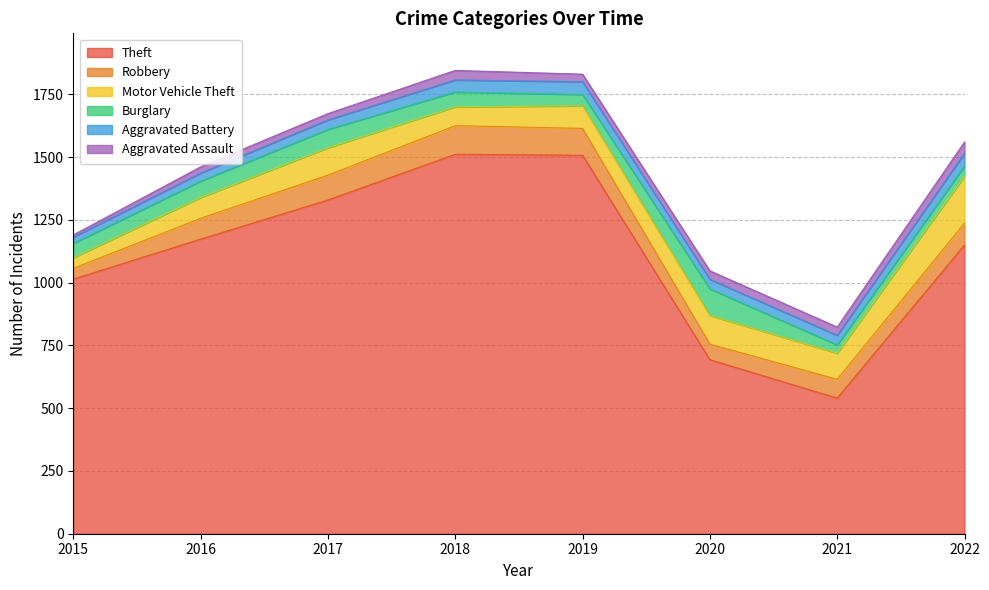

Between 2019 and 2020, which is larger?

2019